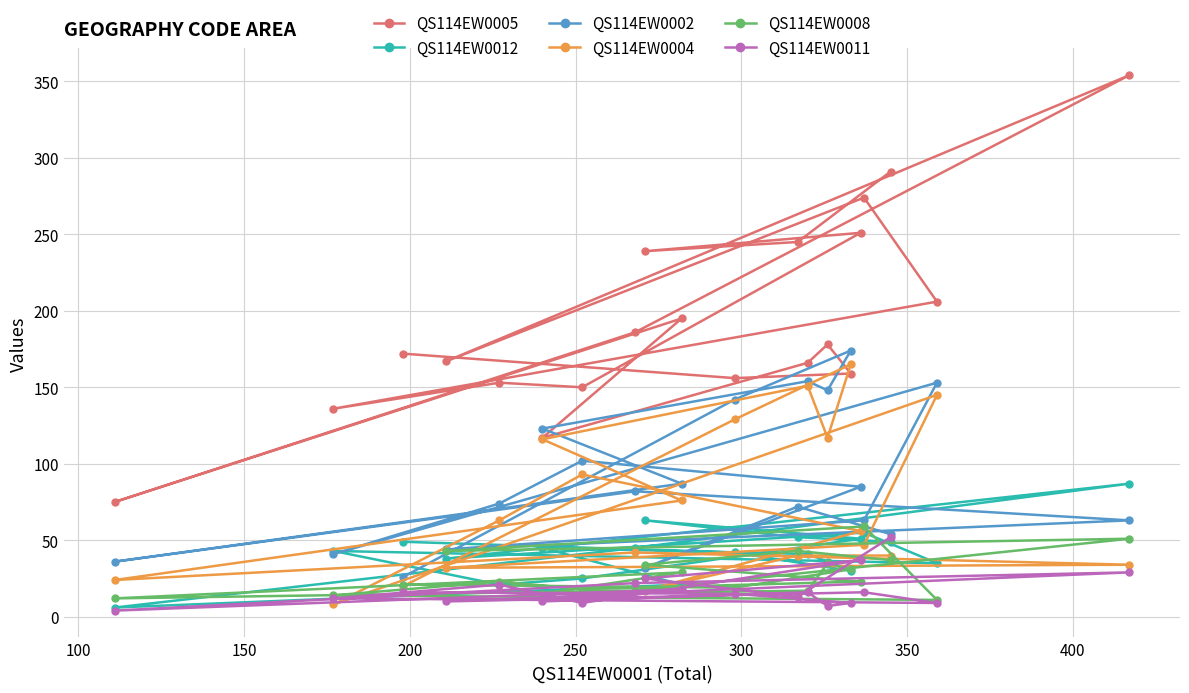

In QS114EW0002, how many points are higher than both neighbors (excluding endpoints)?

6